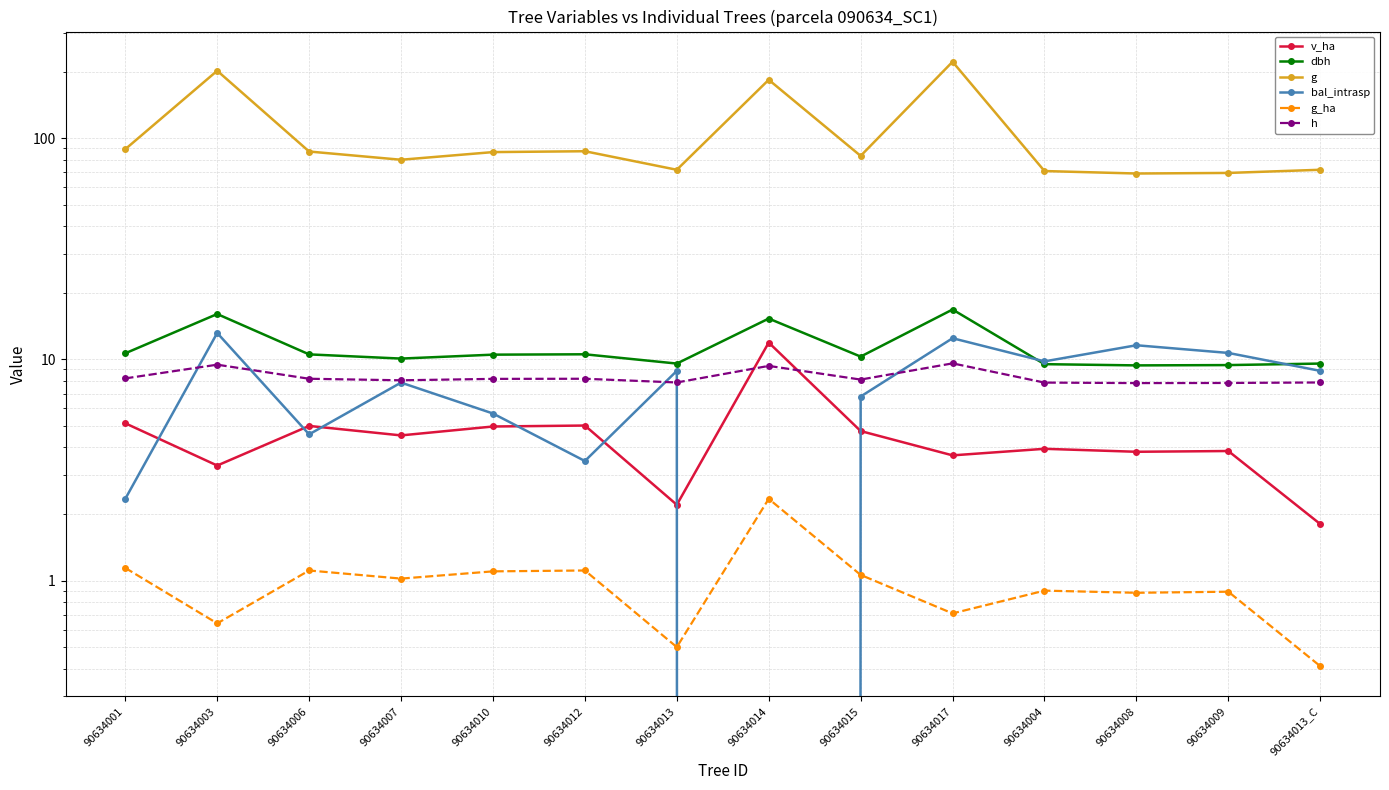

Does the chart display data point markers on the line(s)?

Yes